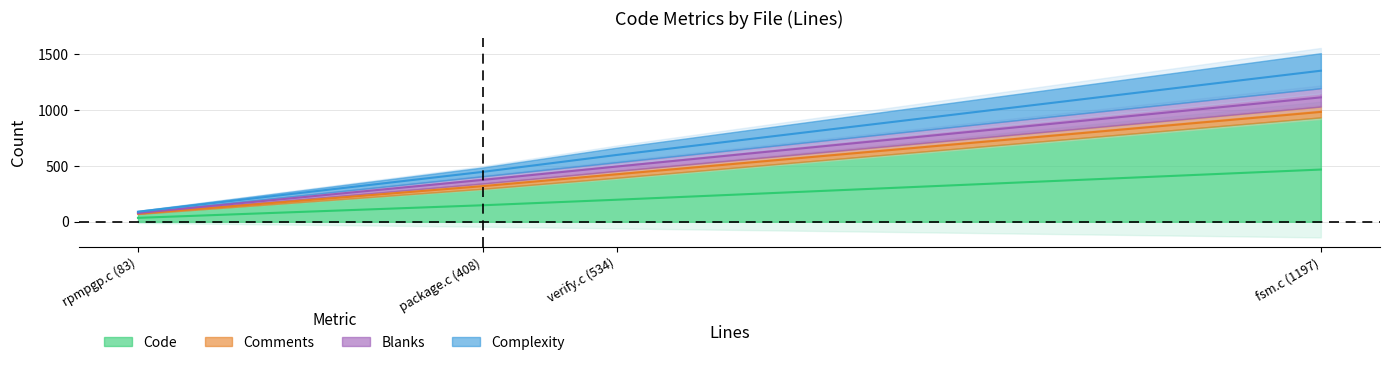

True or false: Code and Comments intersect in this chart.

False